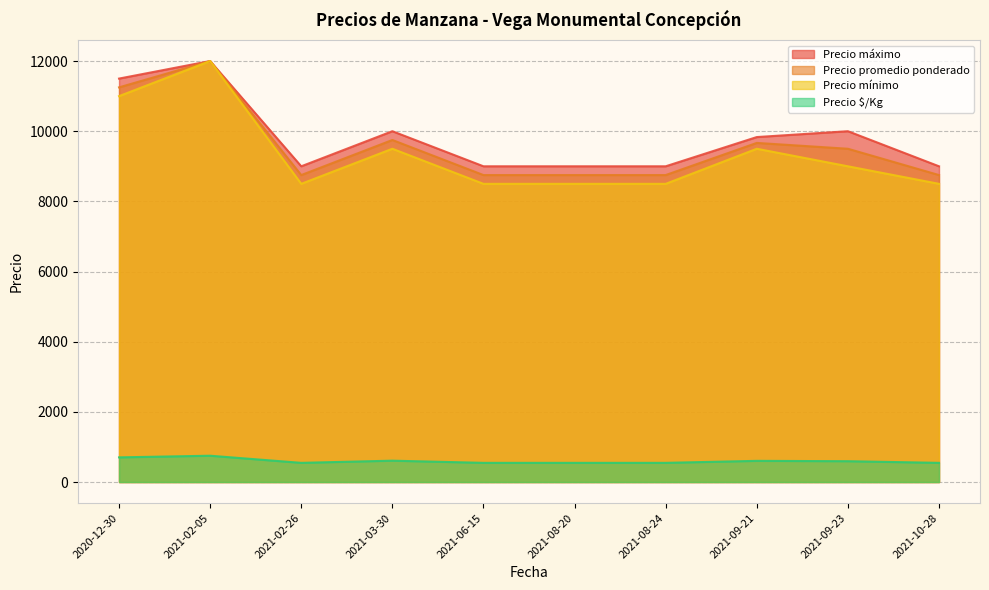

Which series has the largest total across all categories?

Precio máximo